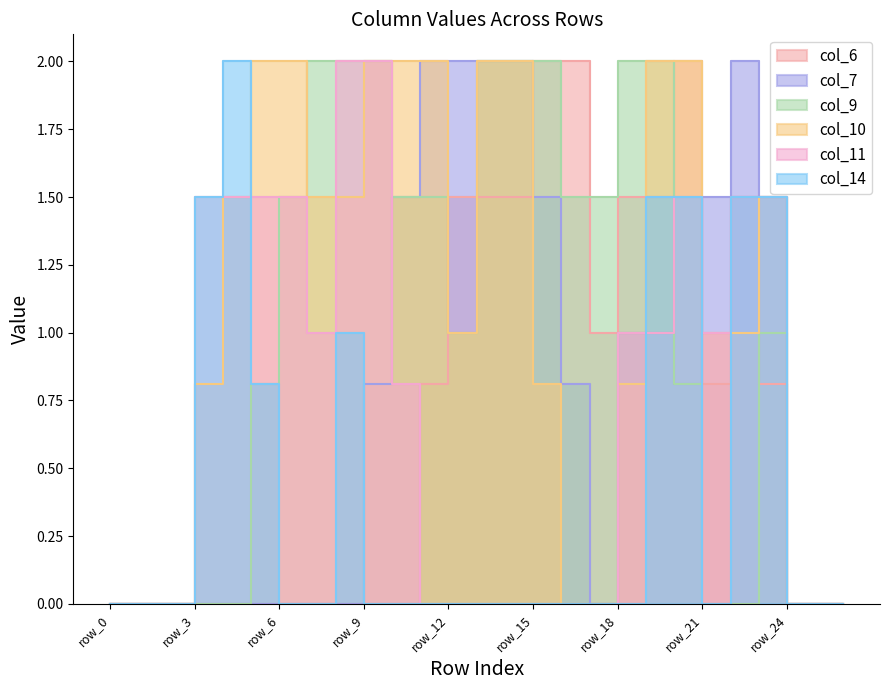

How many interior local valleys does the col_11 series have?

2